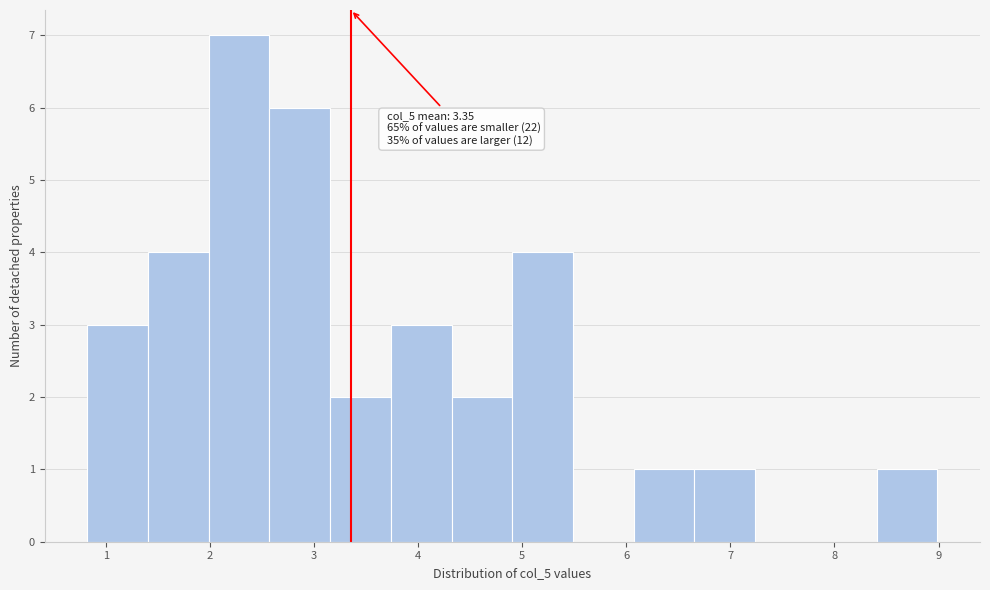

Which range on the x-axis has the tallest bar?

2.0 to 2.6